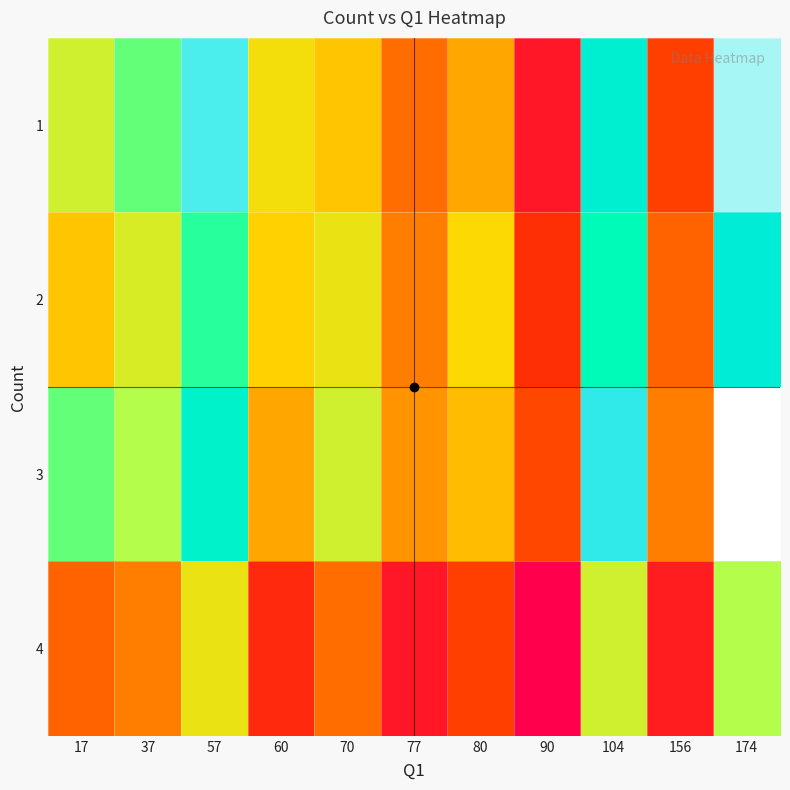

At 70, list the series in order from largest to smallest.

3, 2, 1, 4